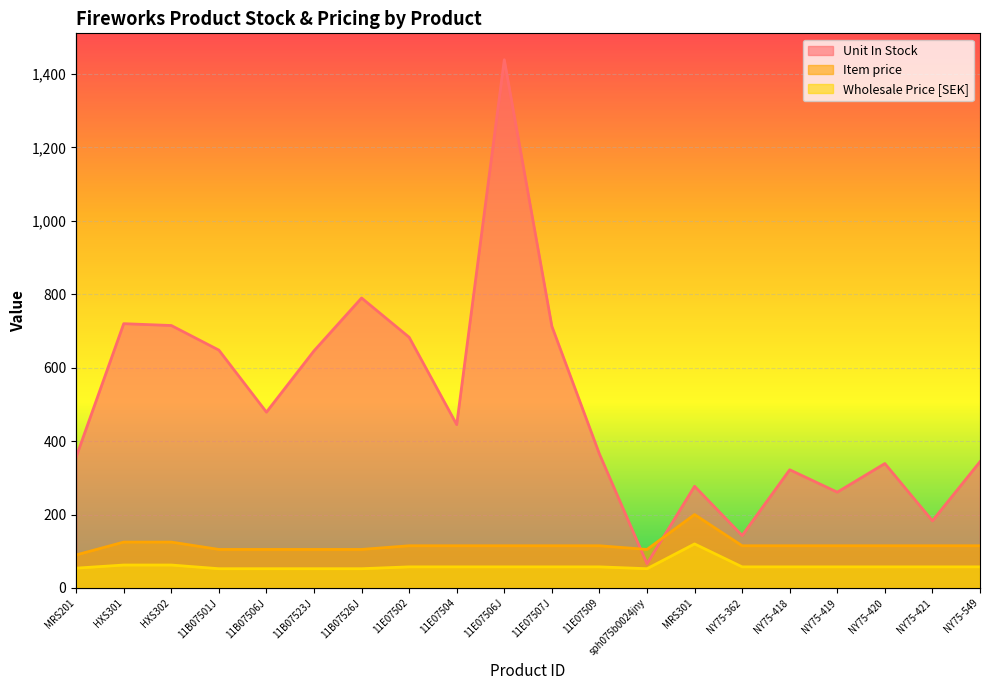

Reading right to left, transcribe all the data shown in this chart.

Unit In Stock: NY75-549=344.0	NY75-421=183.0	NY75-420=339.0	NY75-419=261.0	NY75-418=322.0	NY75-362=143.0	MRS301=277.0	sph075b0024jny=66.0	11E07509=365.0	11E07507J=713.0	11E07506J=1439.0	11E07504=445.0	11E07502=683.0	11B07526J=790.0	11B07523J=646.0	11B07506J=479.0	11B07501J=648.0	HXS302=715.0	HXS301=720.0	MRS201=357.0
Item price: NY75-549=115.0	NY75-421=115.0	NY75-420=115.0	NY75-419=115.0	NY75-418=115.0	NY75-362=115.0	MRS301=200.0	sph075b0024jny=105.0	11E07509=115.0	11E07507J=115.0	11E07506J=115.0	11E07504=115.0	11E07502=115.0	11B07526J=105.0	11B07523J=105.0	11B07506J=105.0	11B07501J=105.0	HXS302=125.0	HXS301=125.0	MRS201=90.0
Wholesale Price [SEK]: NY75-549=57.5	NY75-421=57.5	NY75-420=57.5	NY75-419=57.5	NY75-418=57.5	NY75-362=57.5	MRS301=120.0	sph075b0024jny=52.5	11E07509=57.5	11E07507J=57.5	11E07506J=57.5	11E07504=57.5	11E07502=57.5	11B07526J=52.5	11B07523J=52.5	11B07506J=52.5	11B07501J=52.5	HXS302=62.5	HXS301=62.5	MRS201=54.0